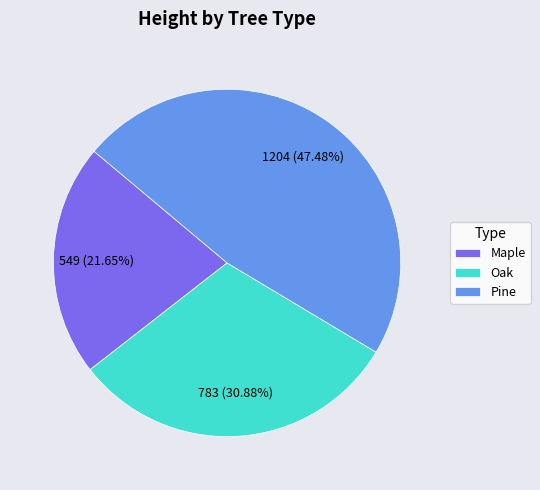

To the nearest percent, what percentage of the pie is Pine?

47%